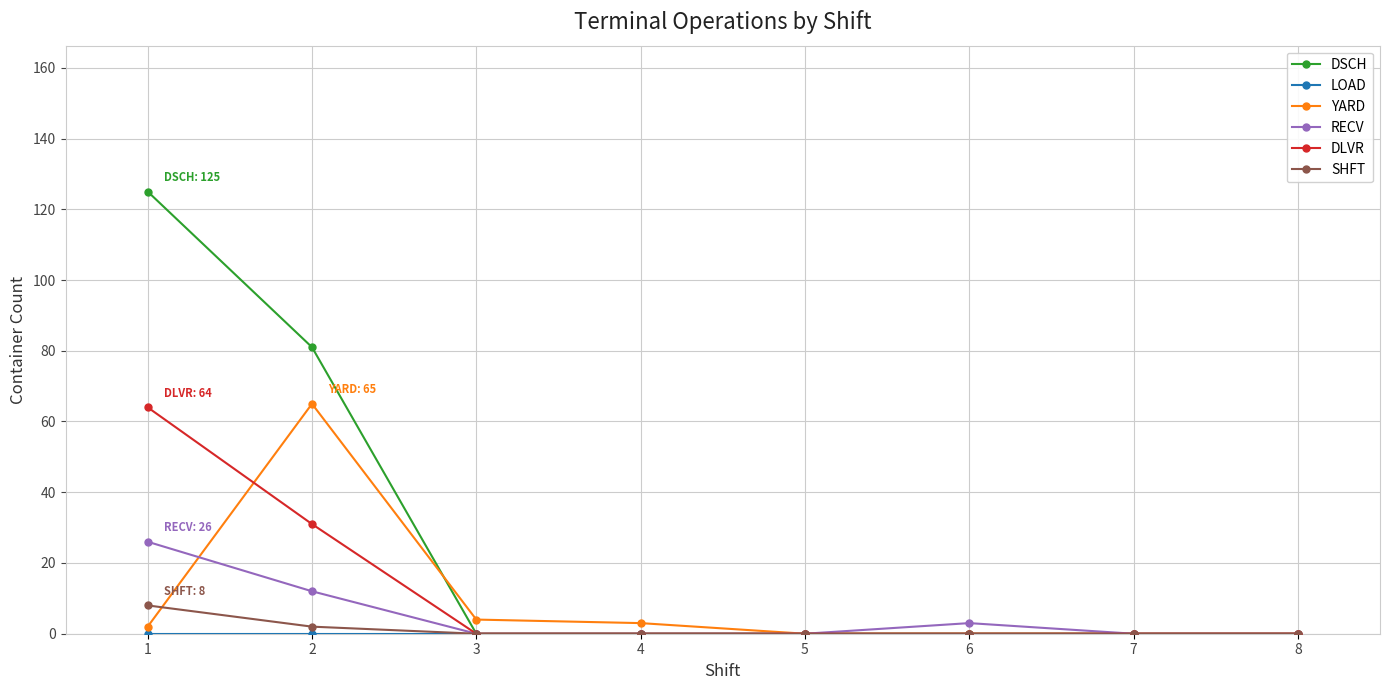

What is the maximum value shown in the chart?

125